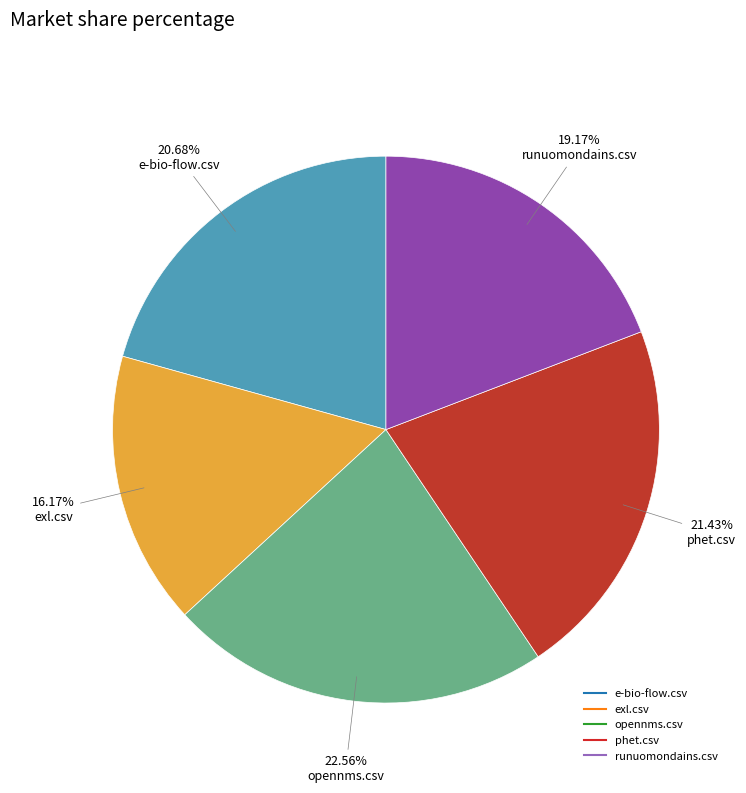

The opennms.csv slice represents 17% of the pie. True or false?

False